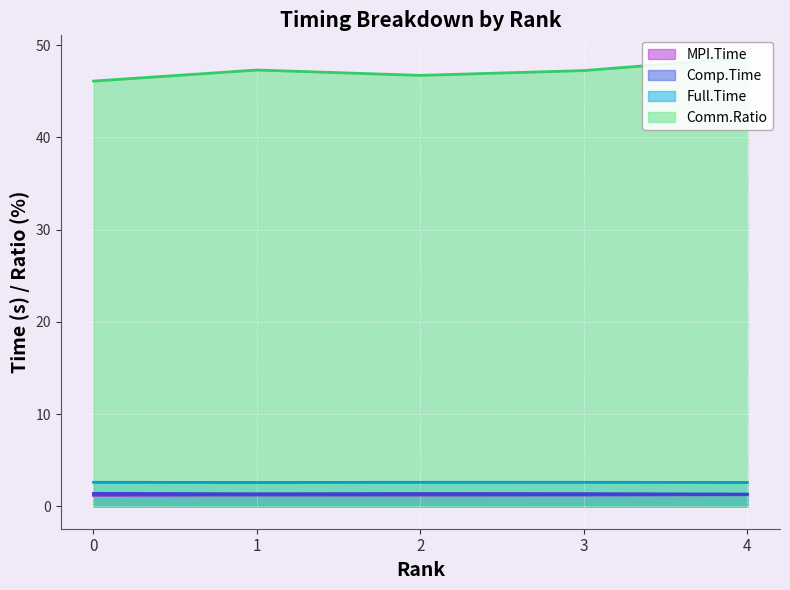

True or false: Comp.Time and Comm.Ratio intersect in this chart.

False